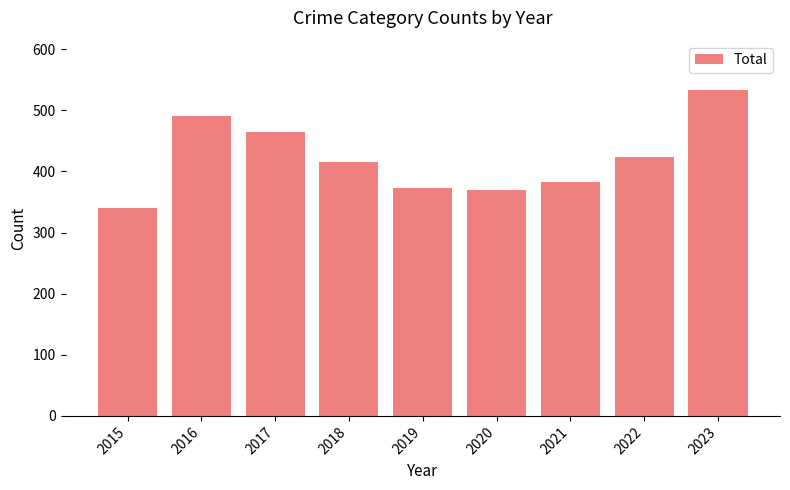

What is the ratio of the value at 2018 to the value at 2017?

0.9